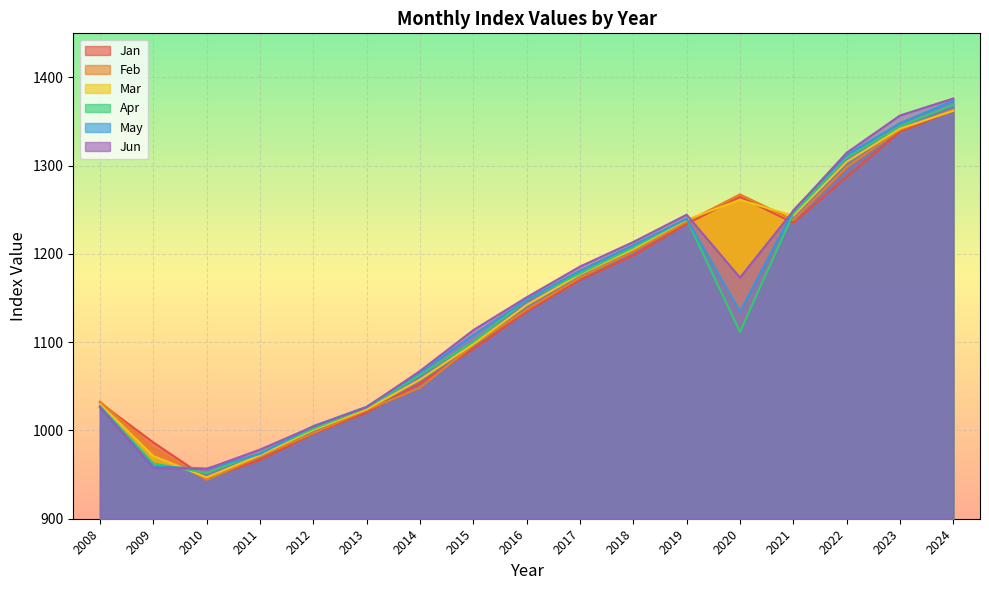

True or false: Mar has more than 1 interior local peaks.

False